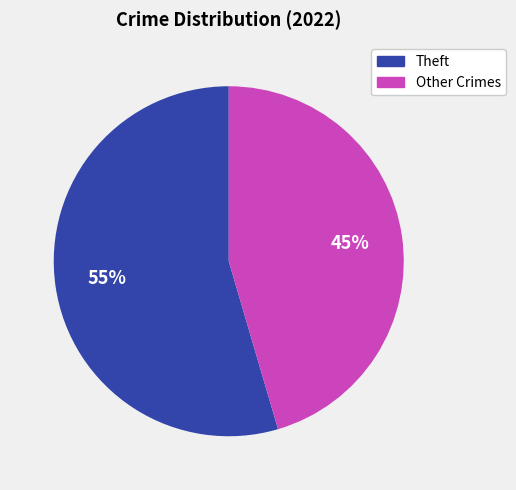

How many slices are in this pie chart?

2